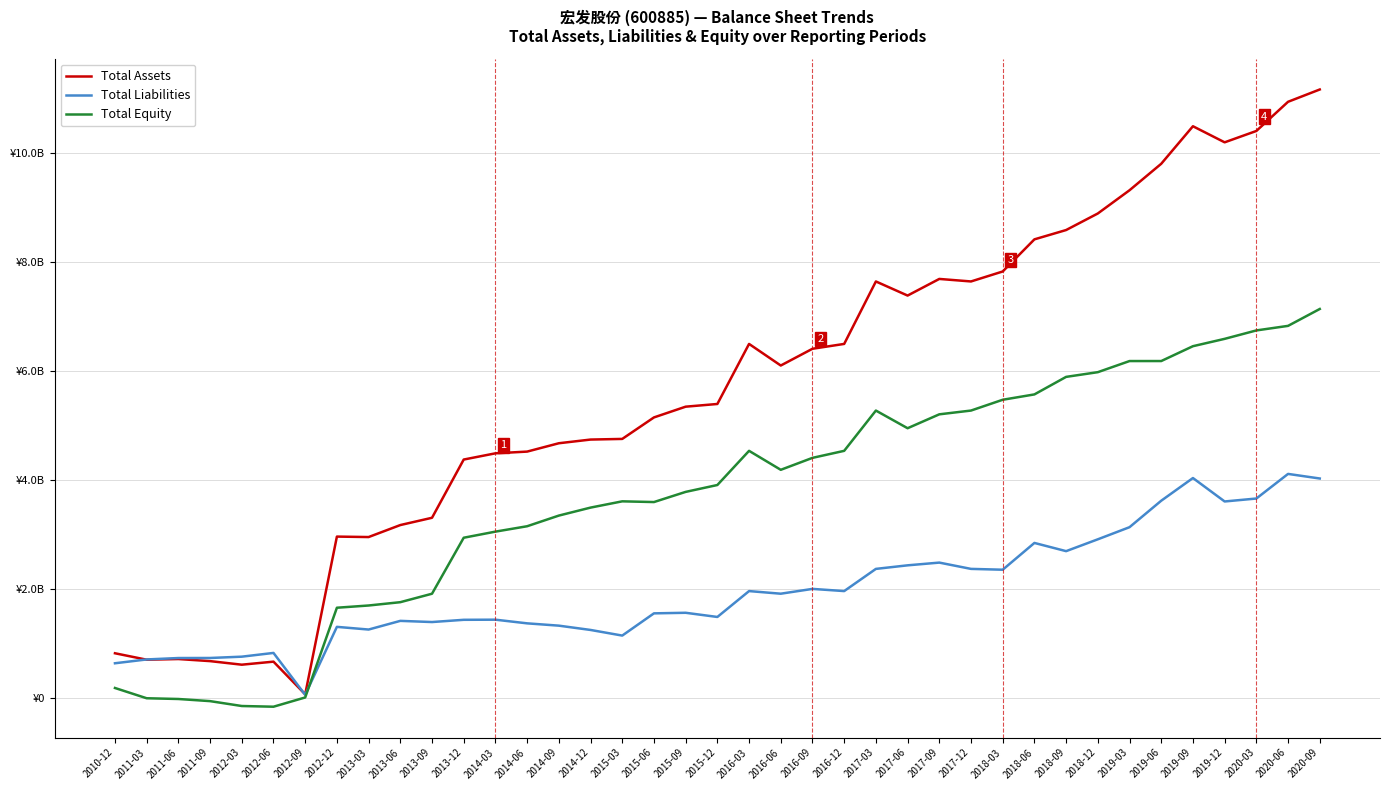

What is the sum of the Total Liabilities values at 2019-09 and 2013-03?

5292705127.2